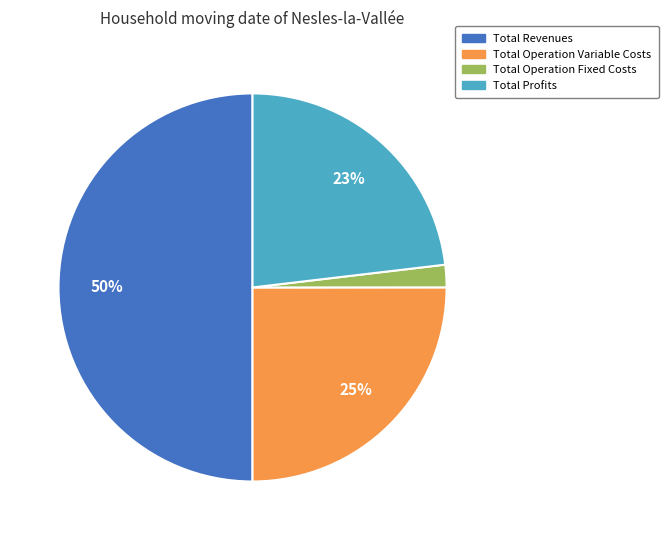

To the nearest percent, what is the average slice percentage?

25%